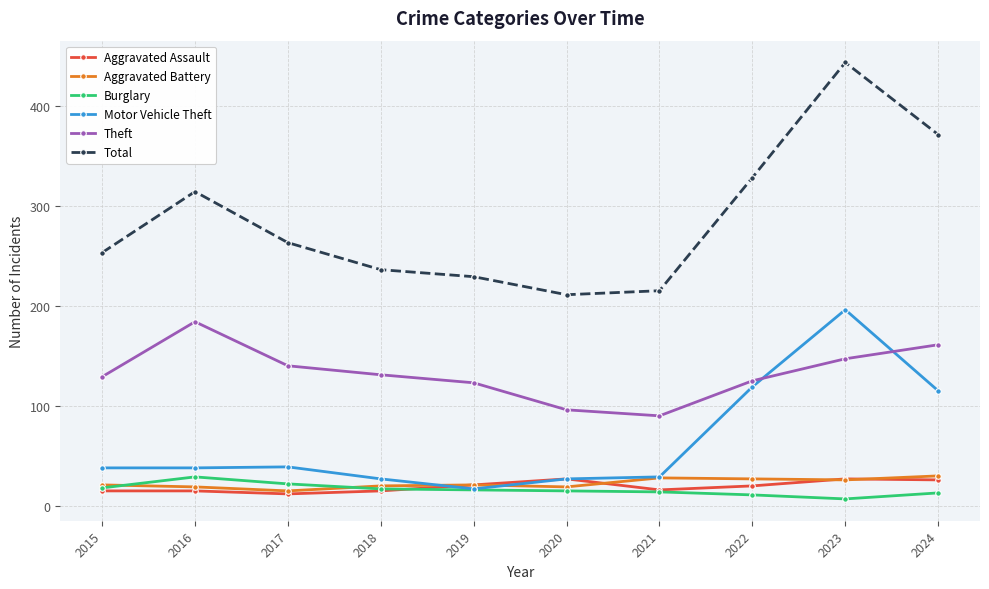

True or false: Motor Vehicle Theft and Total cross at least once.

False